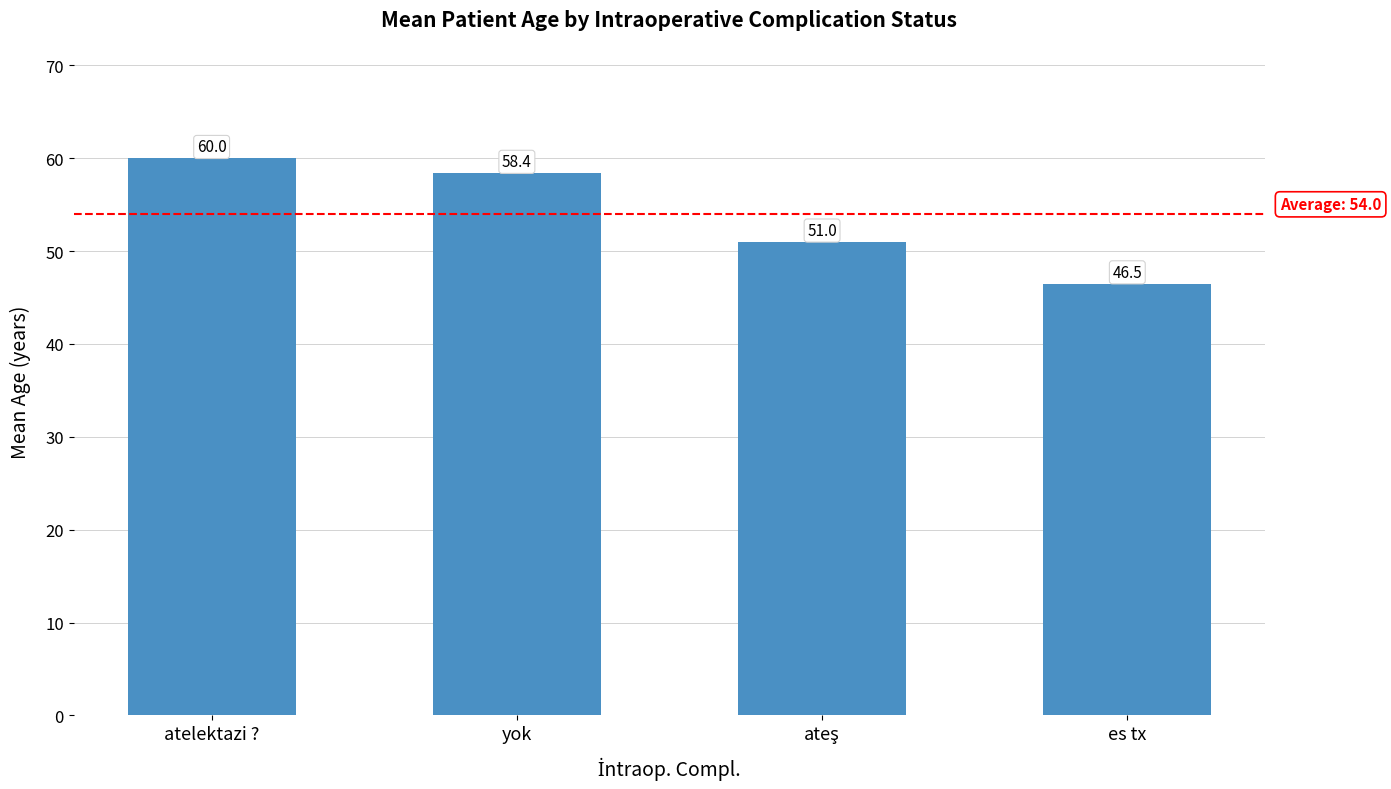

Does the chart contain stacked bars?

No